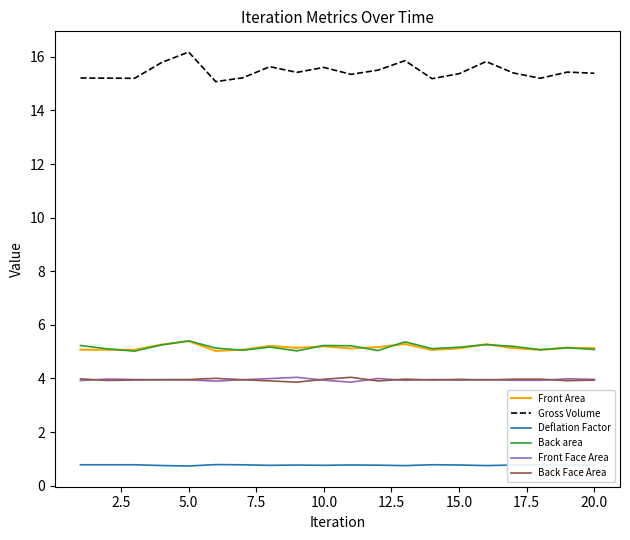

What is the maximum value for Back area?

5.4